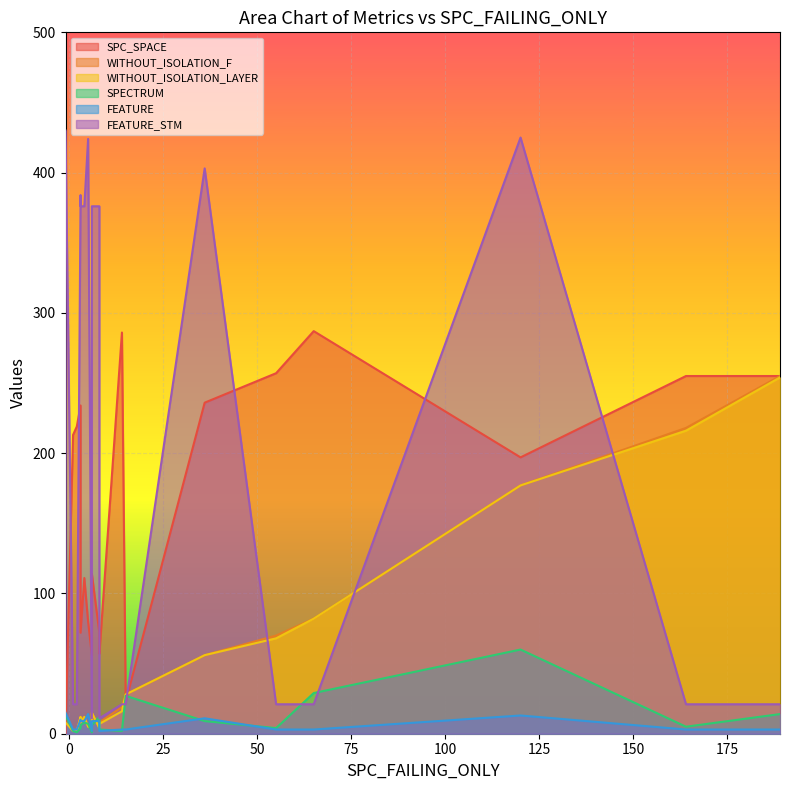

What is the difference between the maximum and minimum values in the SPECTRUM series?

59